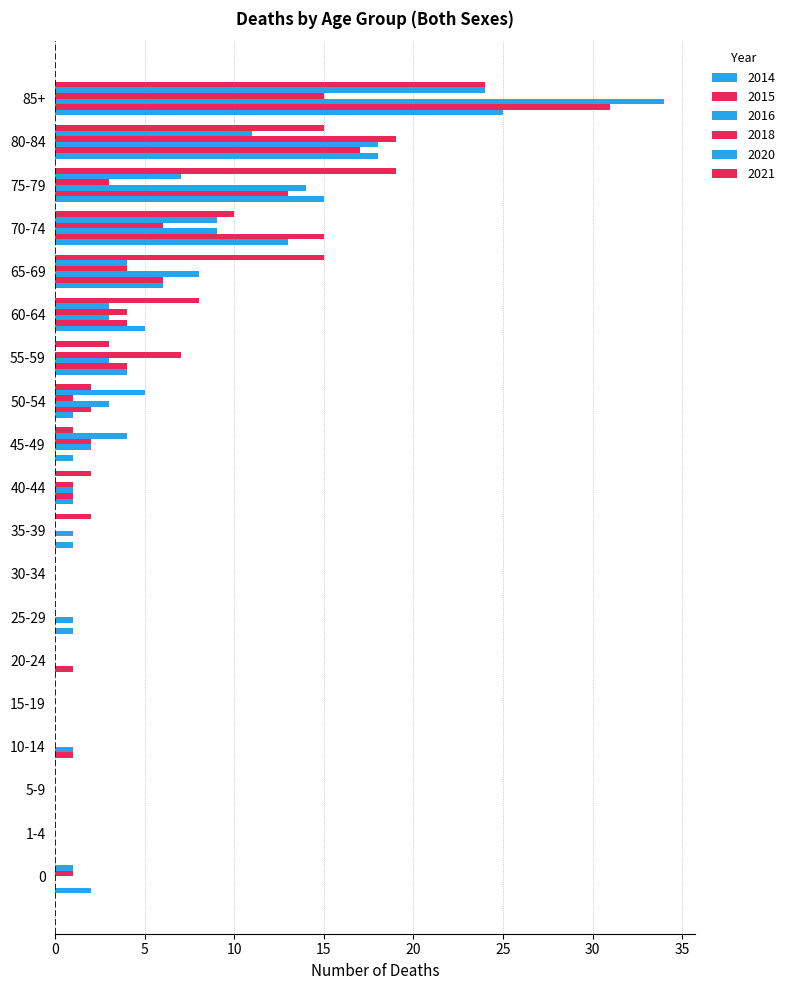

At which category is the sum across all series the highest?

85+